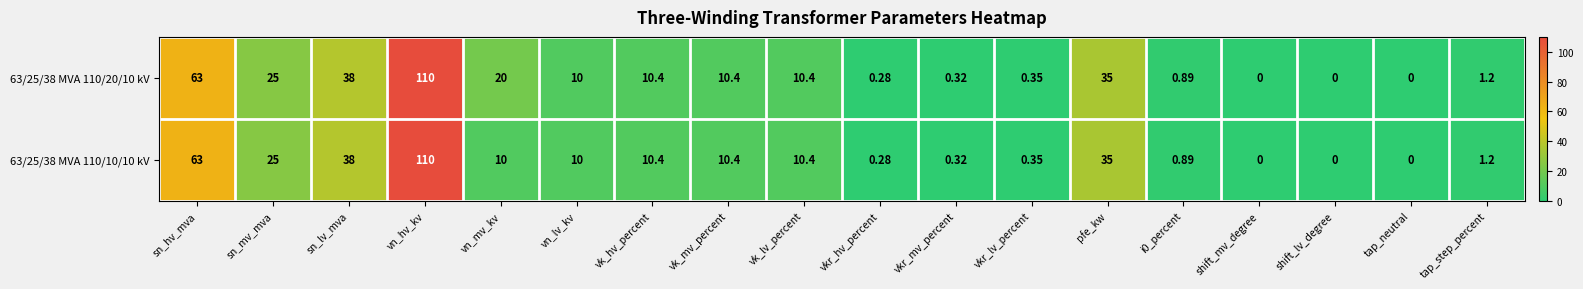

At which category is the sum across all series the highest?

vn_hv_kv